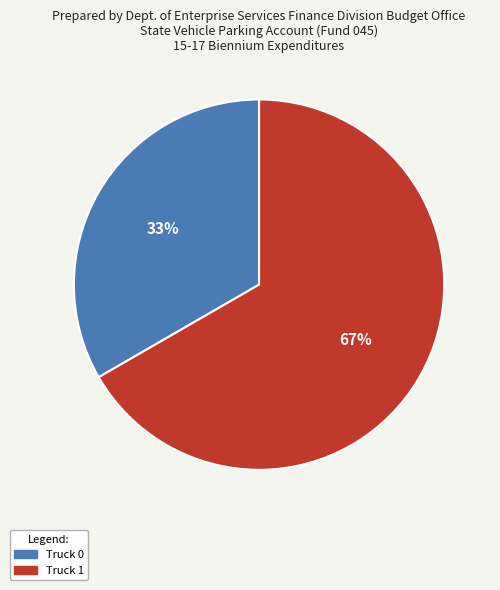

Between Truck 1 and Truck 0, which is larger?

Truck 1